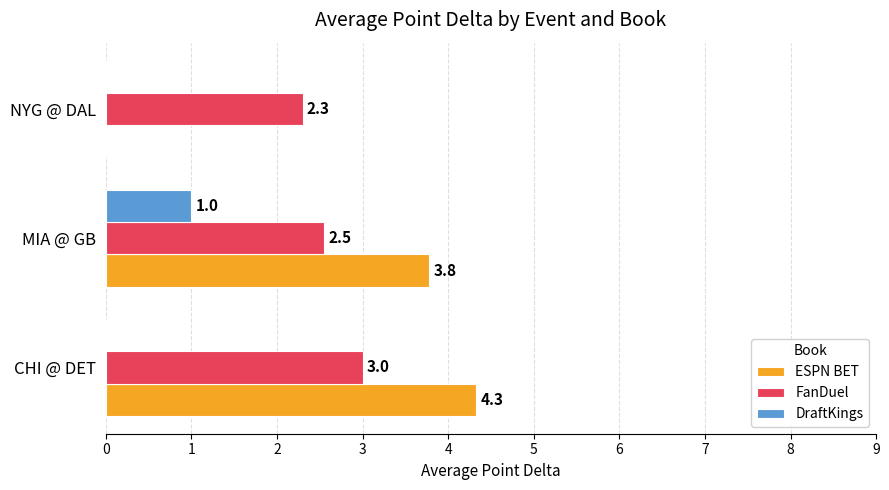

The value of FanDuel at NYG @ DAL is 2.3. True or false?

True